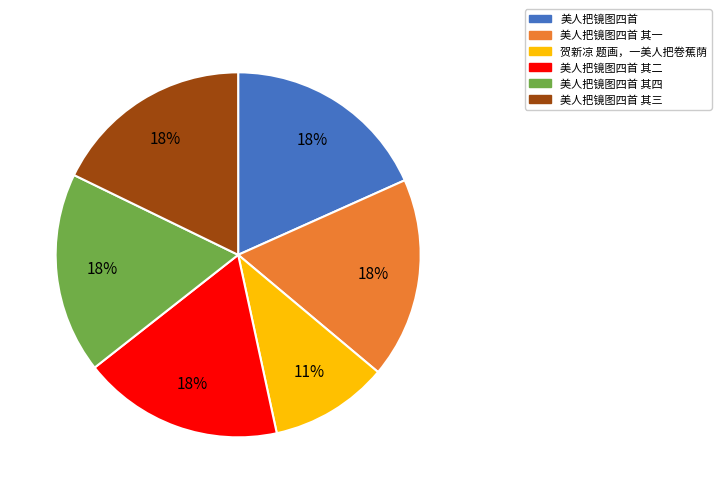

Combined, do 美人把镜图四首 其三 and 美人把镜图四首 account for over 50%?

No